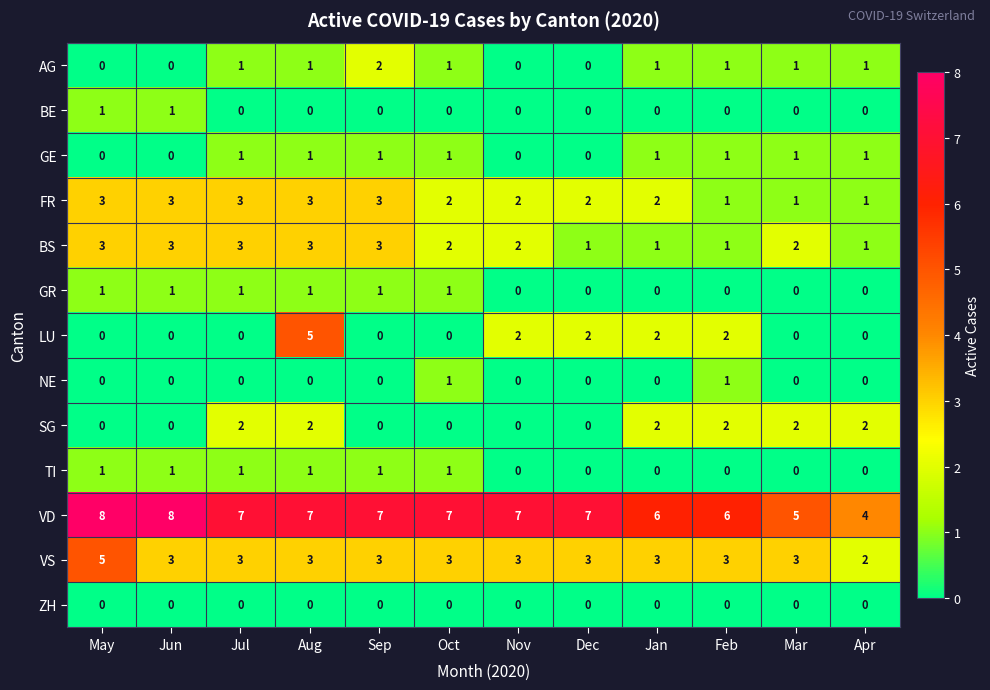

What is the difference between the maximum and minimum values in the VS series?

3